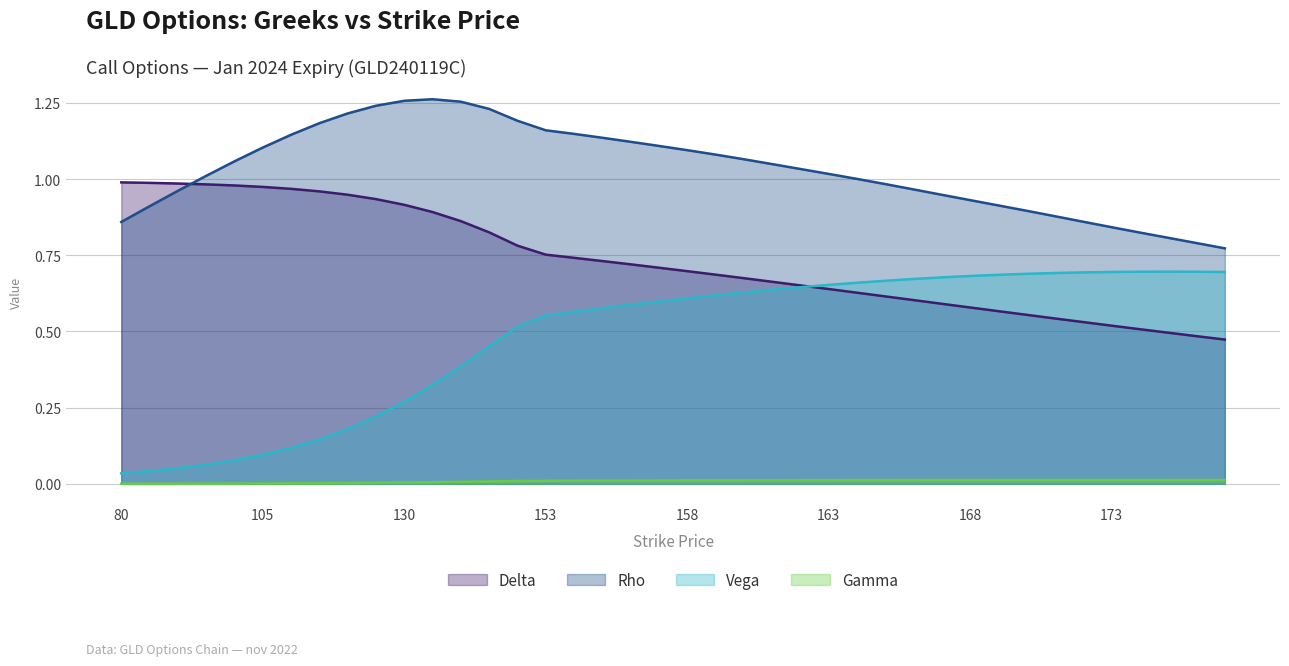

Between 115 and 176, which series saw the biggest shift?

vega